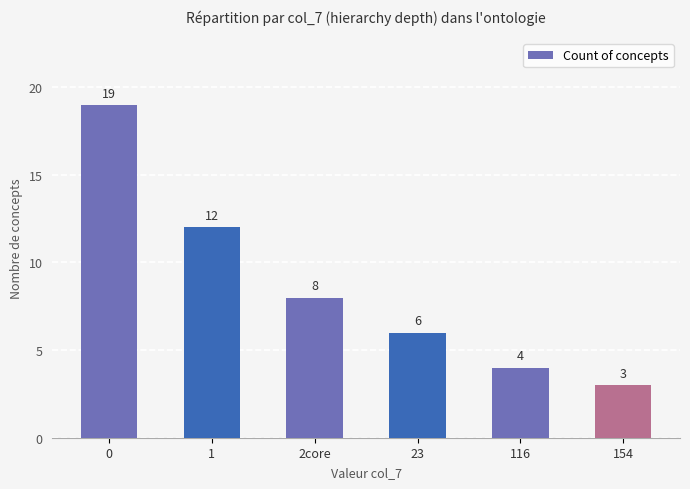

What is the difference between the values at 23 and 116?

2